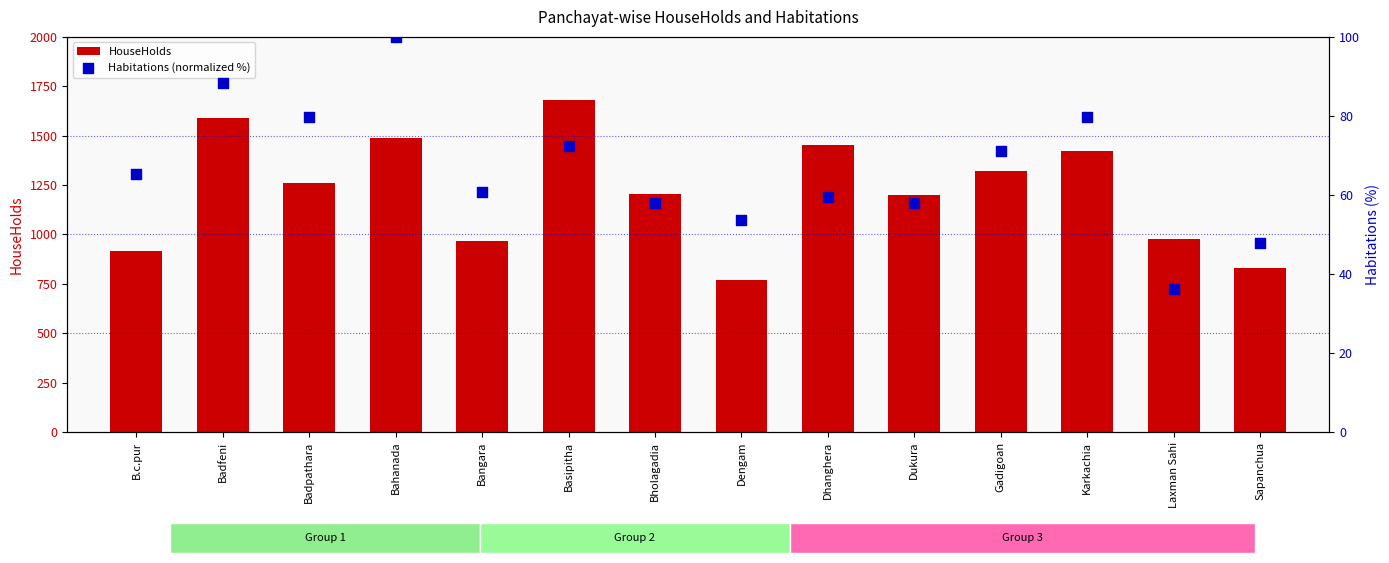

Which series has the largest total across all categories?

HouseHolds